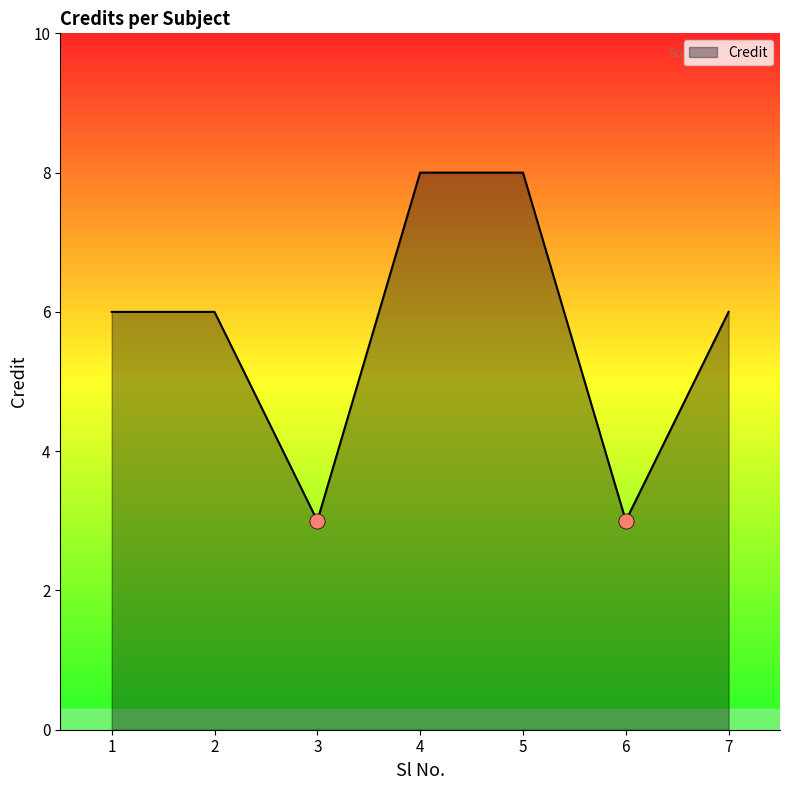

What is the change in value from 1 to 3?

-3